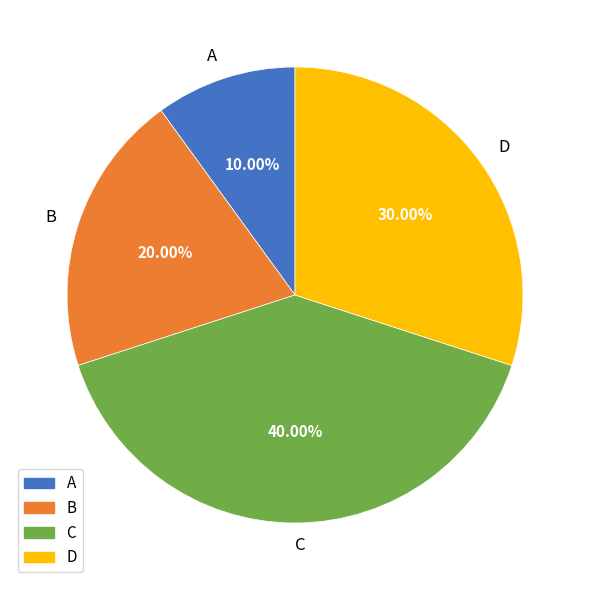

Which has a higher value, A or C?

C